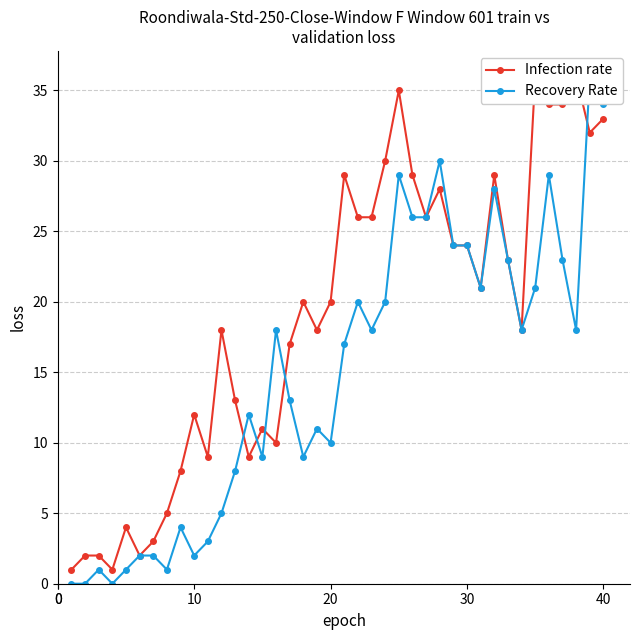

What is the lowest value of the Infection rate series?

1